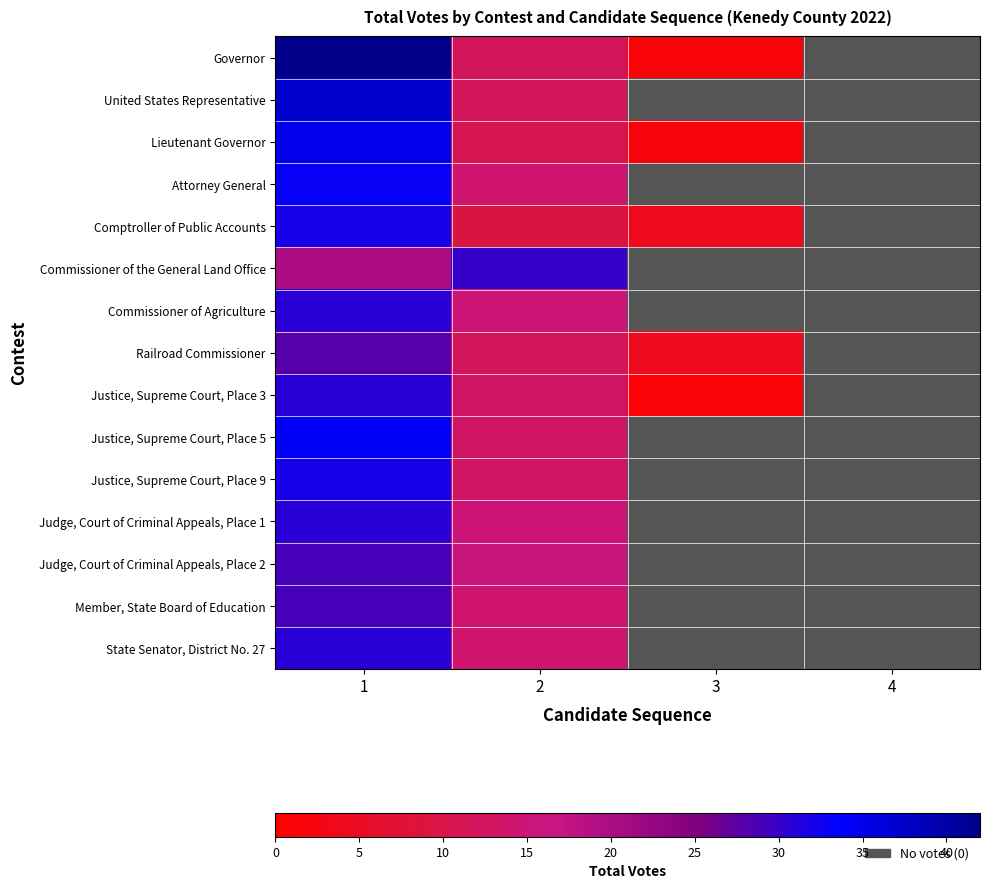

Reading left to right, list all the values displayed in this chart.

Governor: 1=42	2=12	3=1	4=0
United States Representative: 1=37	2=12	3=0	4=0
Lieutenant Governor: 1=35	2=11	3=2	4=0
Attorney General: 1=33	2=14	3=0	4=0
Comptroller of Public Accounts: 1=32	2=9	3=4	4=0
Commissioner of the General Land Office: 1=20	2=30	3=0	4=0
Commissioner of Agriculture: 1=31	2=15	3=0	4=0
Railroad Commissioner: 1=28	2=12	3=4	4=0
Justice, Supreme Court, Place 3: 1=31	2=13	3=1	4=0
Justice, Supreme Court, Place 5: 1=34	2=13	3=0	4=0
Justice, Supreme Court, Place 9: 1=32	2=13	3=0	4=0
Judge, Court of Criminal Appeals, Place 1: 1=31	2=15	3=0	4=0
Judge, Court of Criminal Appeals, Place 2: 1=29	2=16	3=0	4=0
Member, State Board of Education: 1=29	2=14	3=0	4=0
State Senator, District No. 27: 1=31	2=14	3=0	4=0